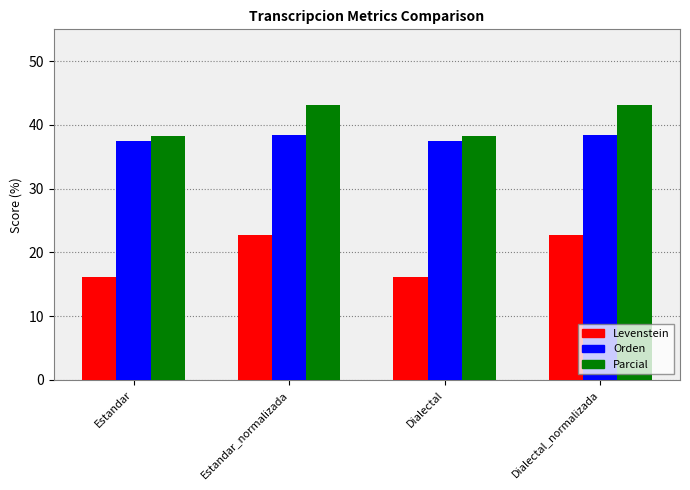

What is the label of the 3rd bar from the left?

Dialectal